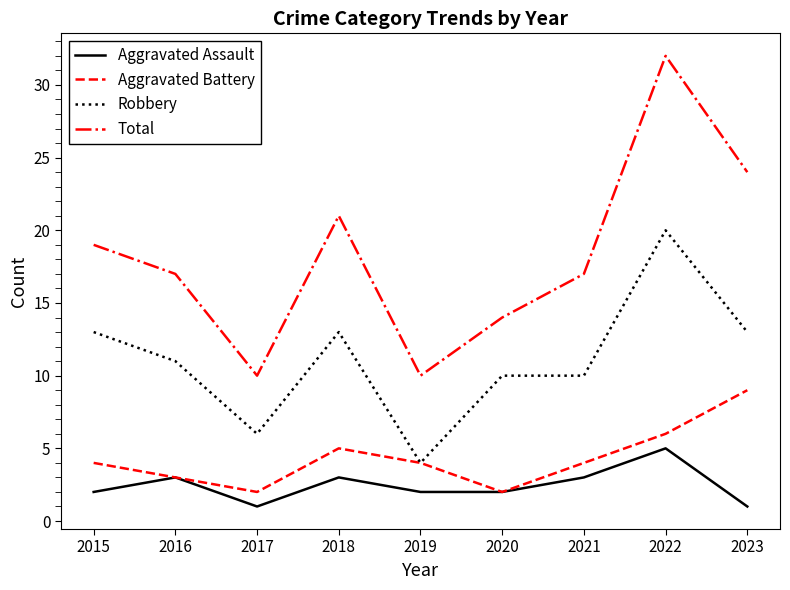

Which series changed the most between 2017 and 2018?

Total